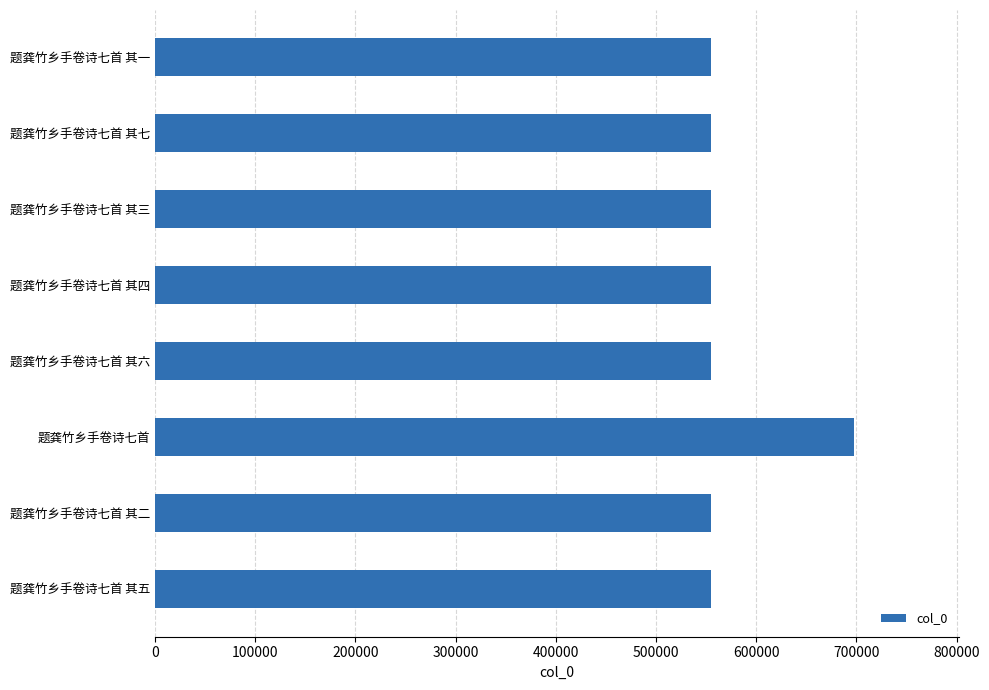

How many categories are shown in the chart?

8